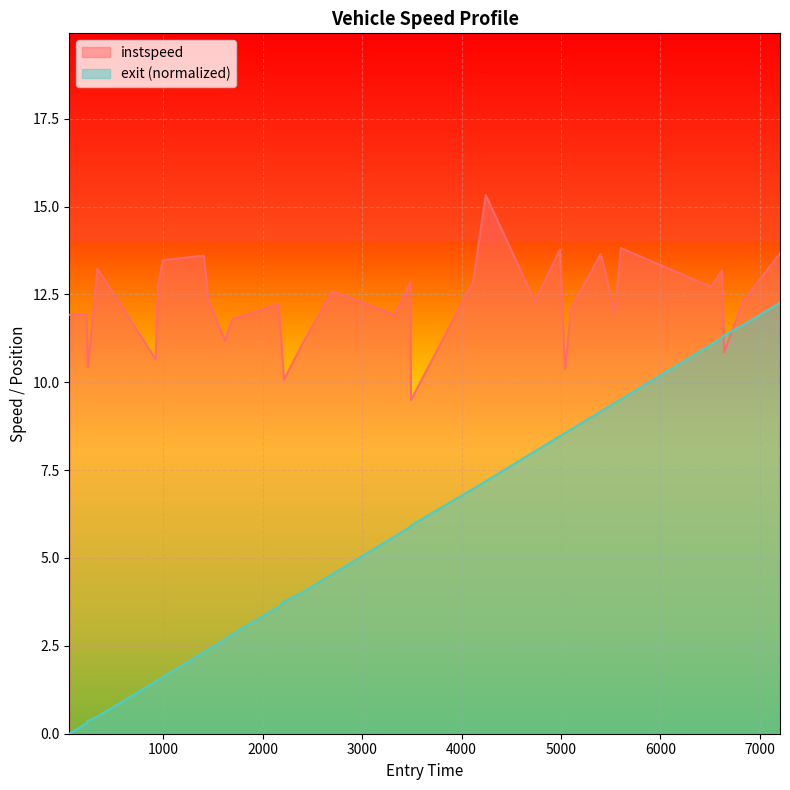

List the series in order of their overall mean, lowest first.

exit (normalized), instspeed